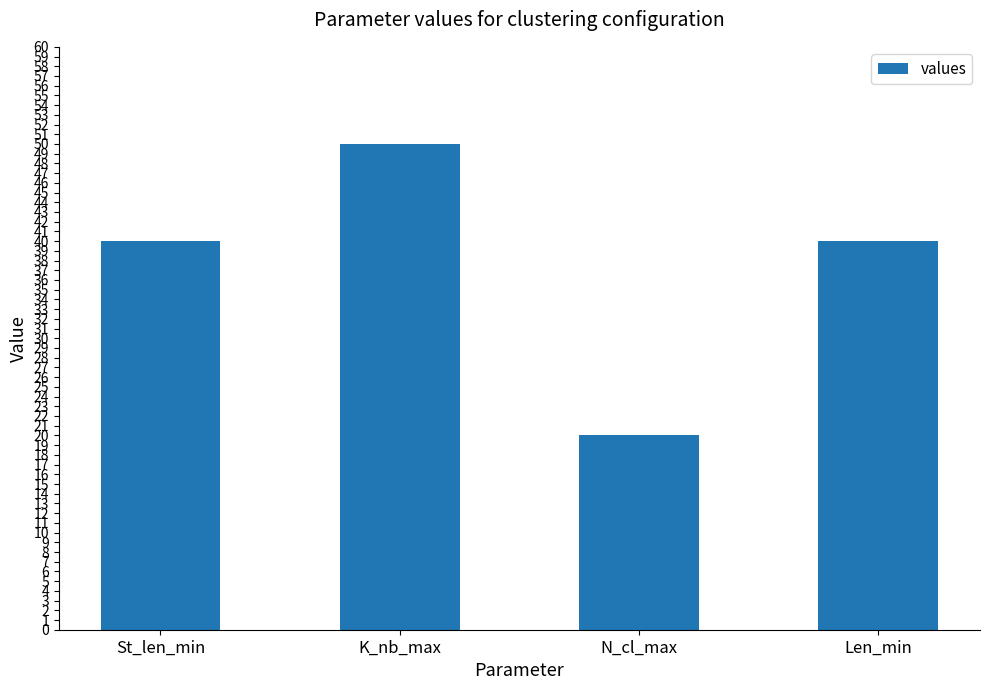

How many data points does each series have?

4